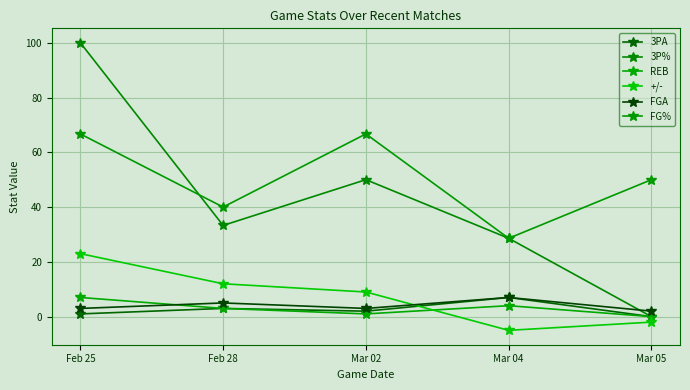

True or false: REB and FG% intersect in this chart.

False